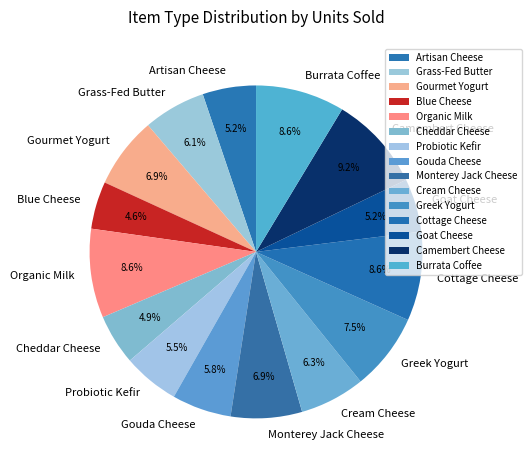

Does any single category account for the majority?

No